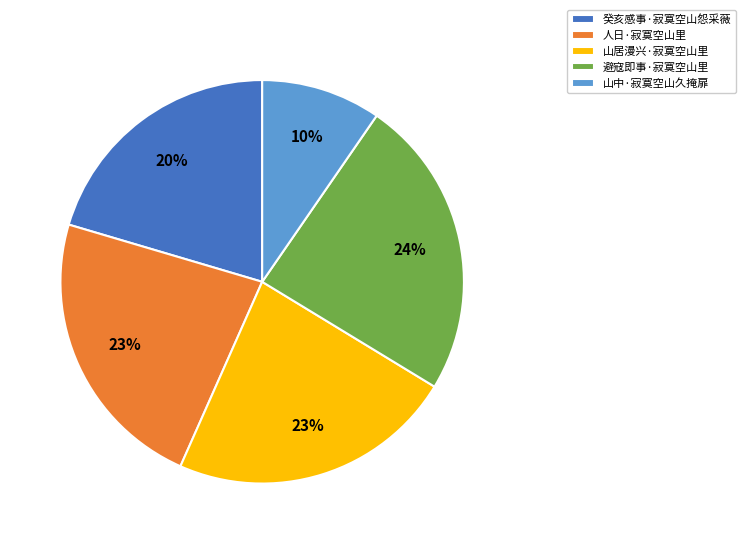

Which has a higher value, 避寇即事·寂寞空山里 or 癸亥感事·寂寞空山怨采薇?

避寇即事·寂寞空山里